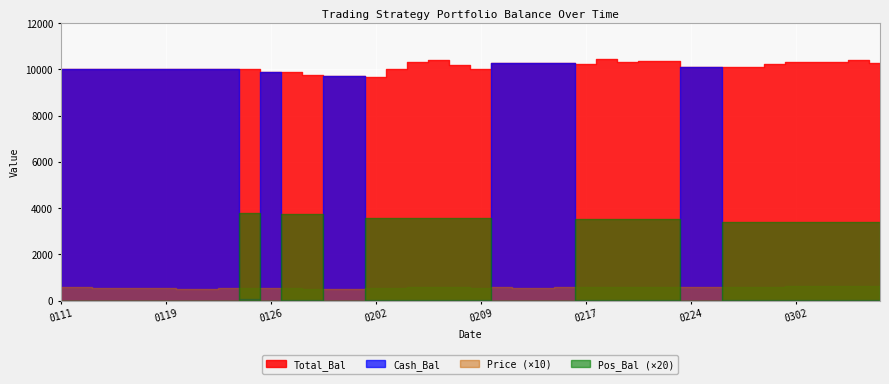

Rank the series by their maximum value, from highest to lowest.

Total_Bal, Cash_Bal, Pos_Bal, Price